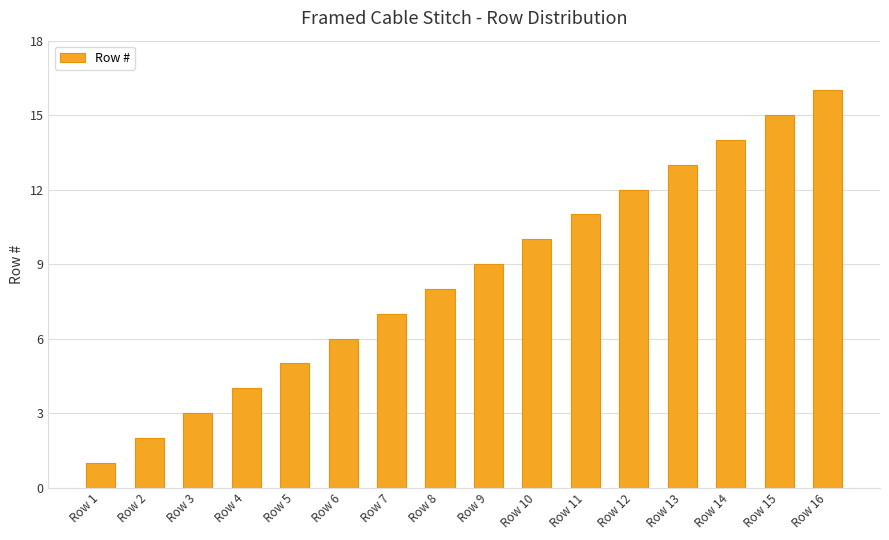

What is the change in value from Row 5 to Row 15?

+10